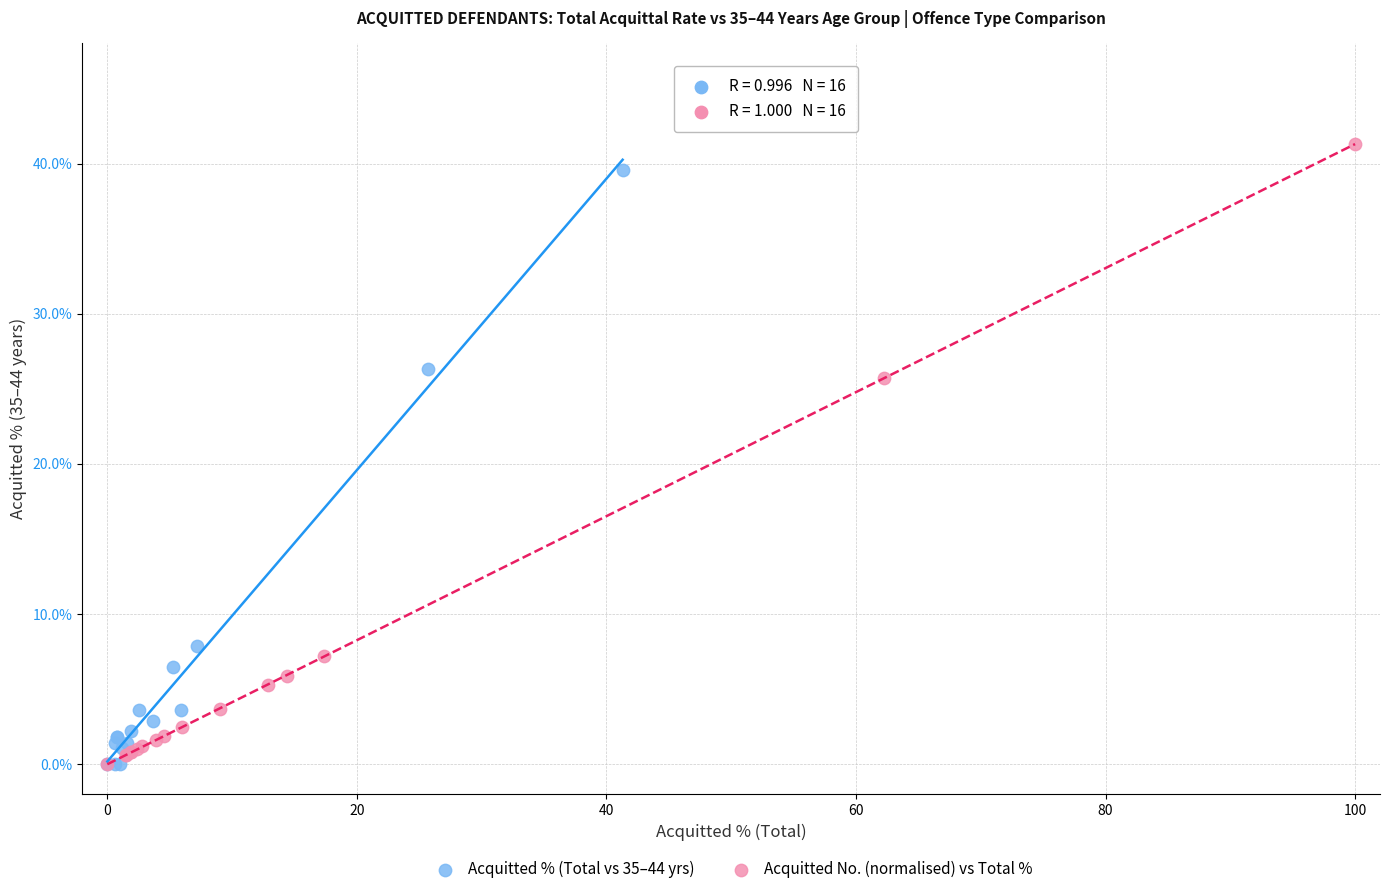

Which series has the widest spread of Y values?

Acquitted No. (normalised) vs Total %